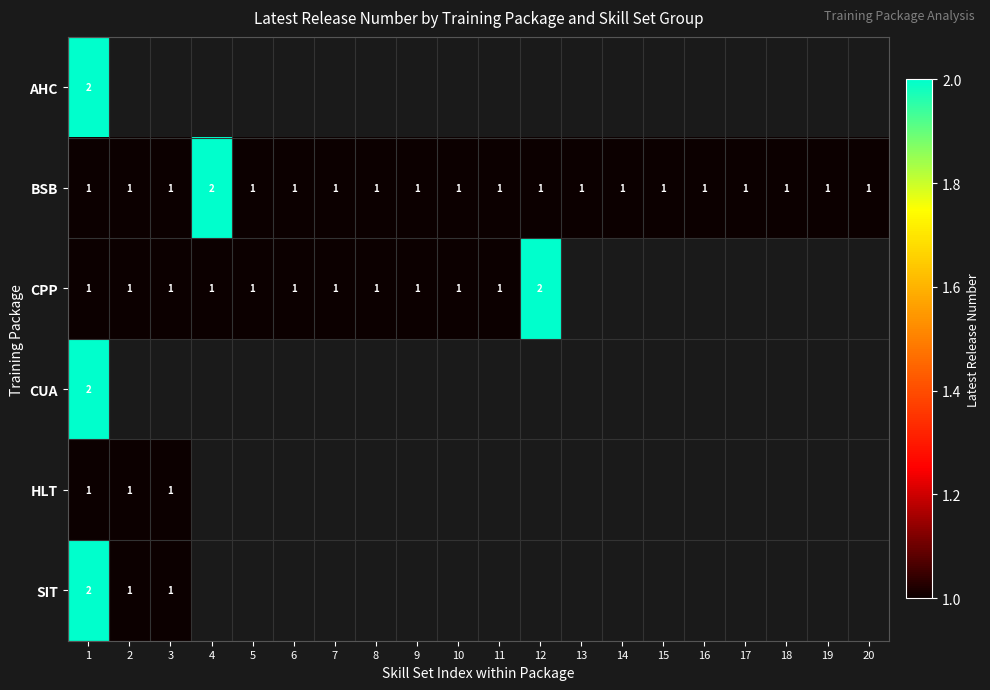

What is the sum of all BSB values?

21